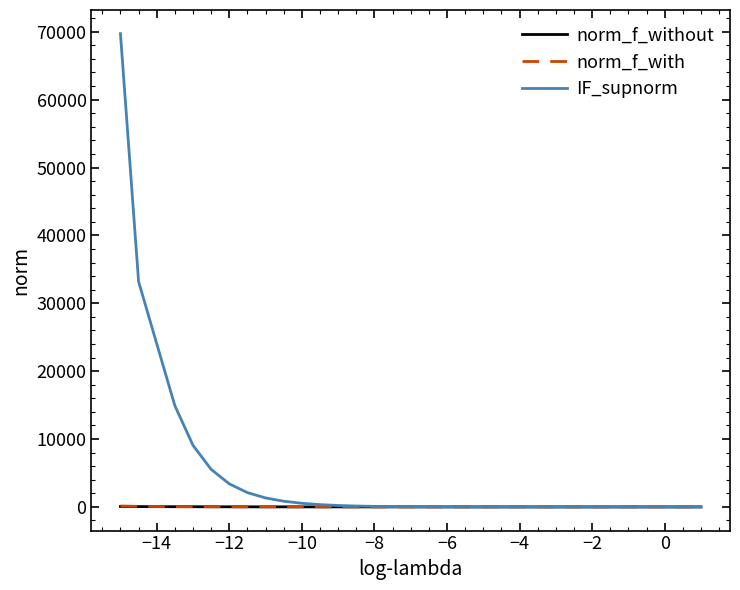

Which series has the largest range (max minus min)?

IF_supnorm